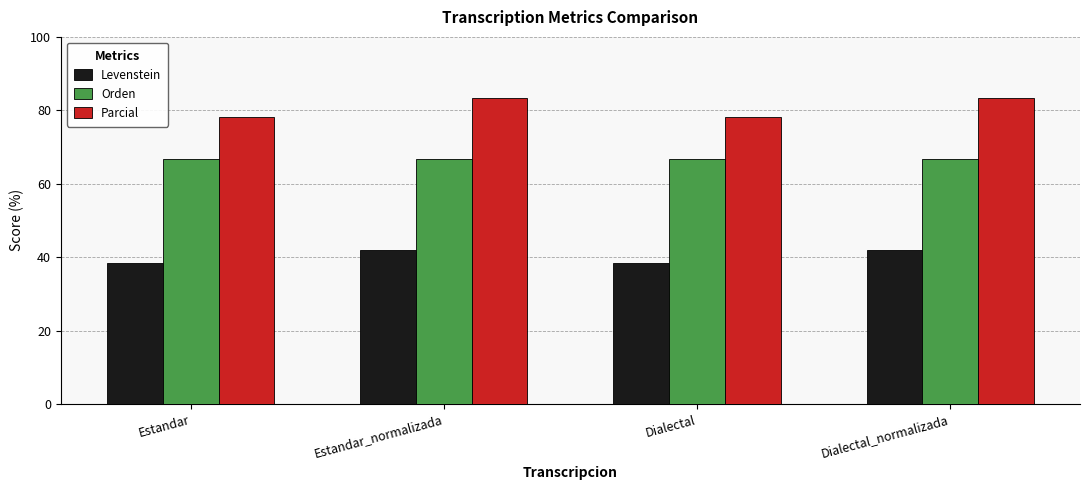

What is the label of the 1st bar from the right?

Dialectal_normalizada